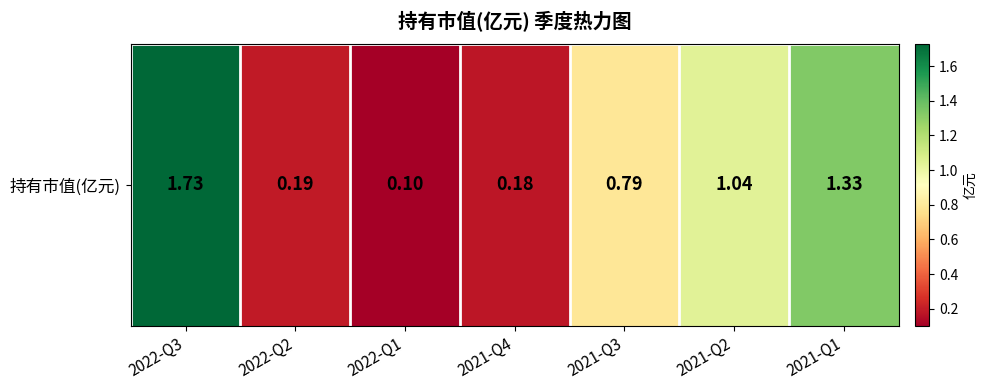

List the labels in order of value, smallest first.

2022-Q1, 2021-Q4, 2022-Q2, 2021-Q3, 2021-Q2, 2021-Q1, 2022-Q3